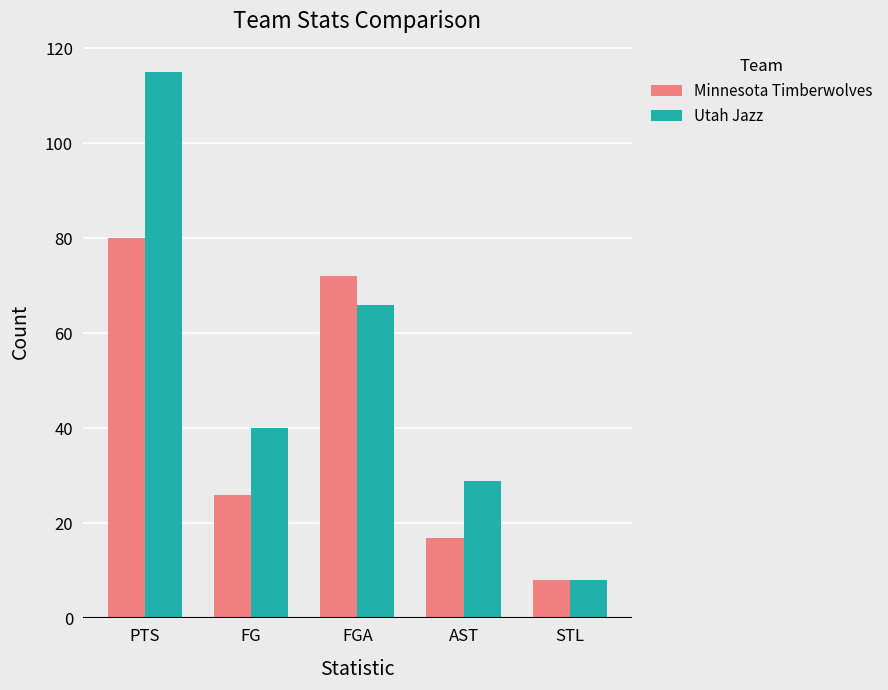

At which label does Utah Jazz reach its peak?

PTS